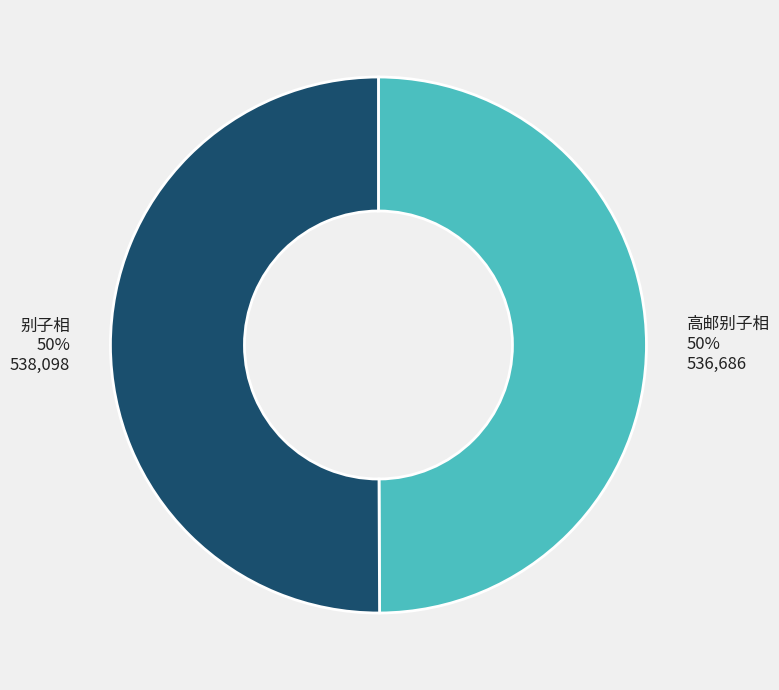

Count the number of slices in the pie.

2